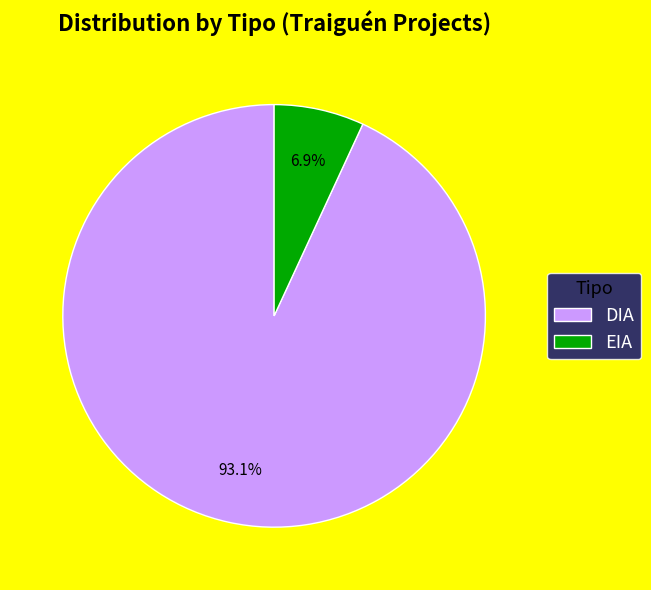

How many segments does this pie chart have?

2